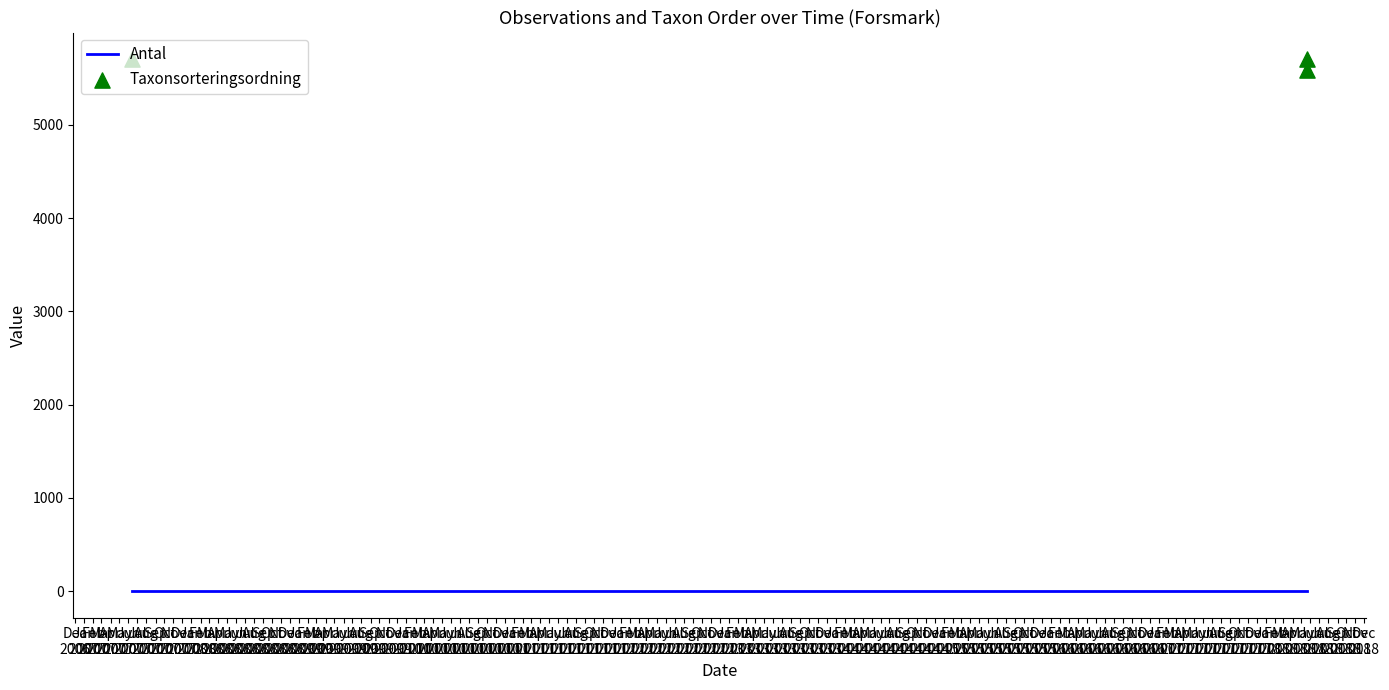

Which series contains the highest Y value?

Taxonsorteringsordning